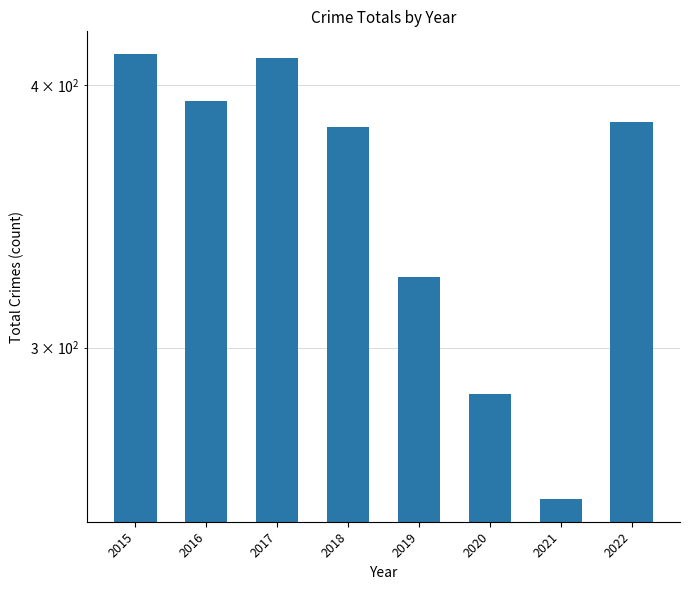

Reading right to left, transcribe all the data shown in this chart.

384	254	285	324	382	412	393	414